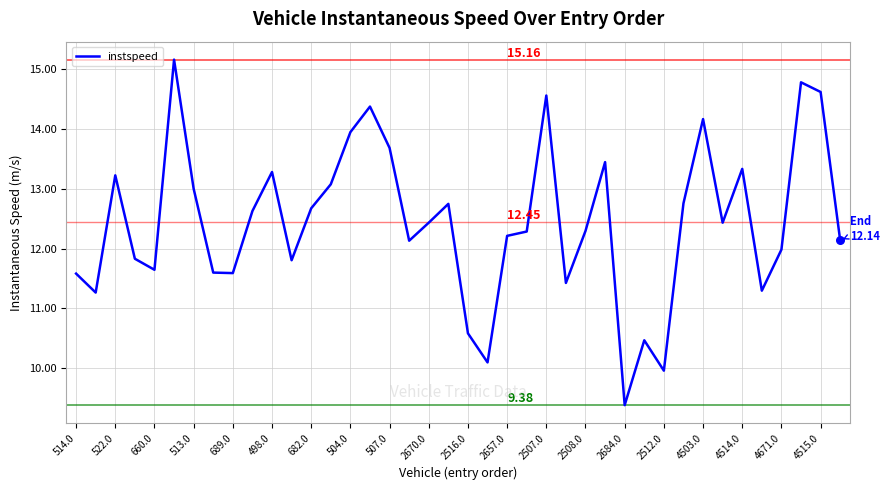

What is the difference between the maximum and minimum values?

5.8